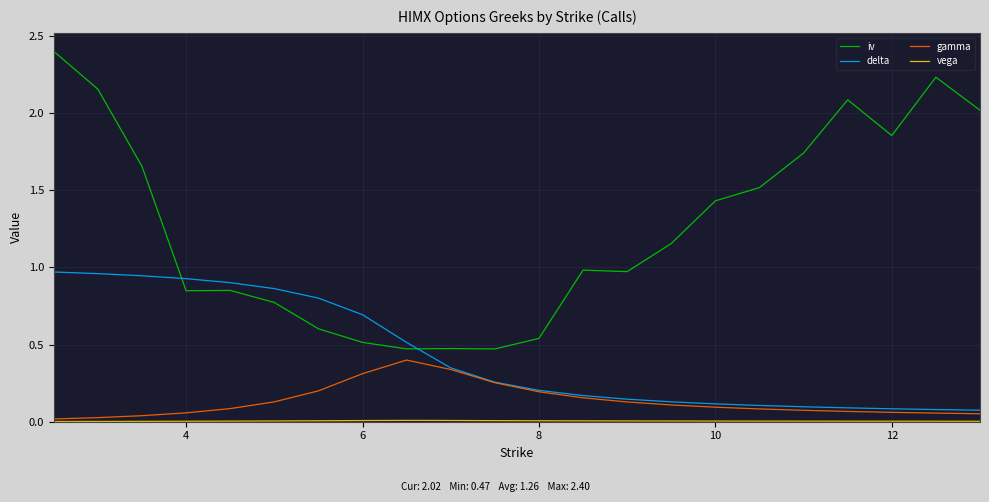

What is the highest value of the iv series?

2.4